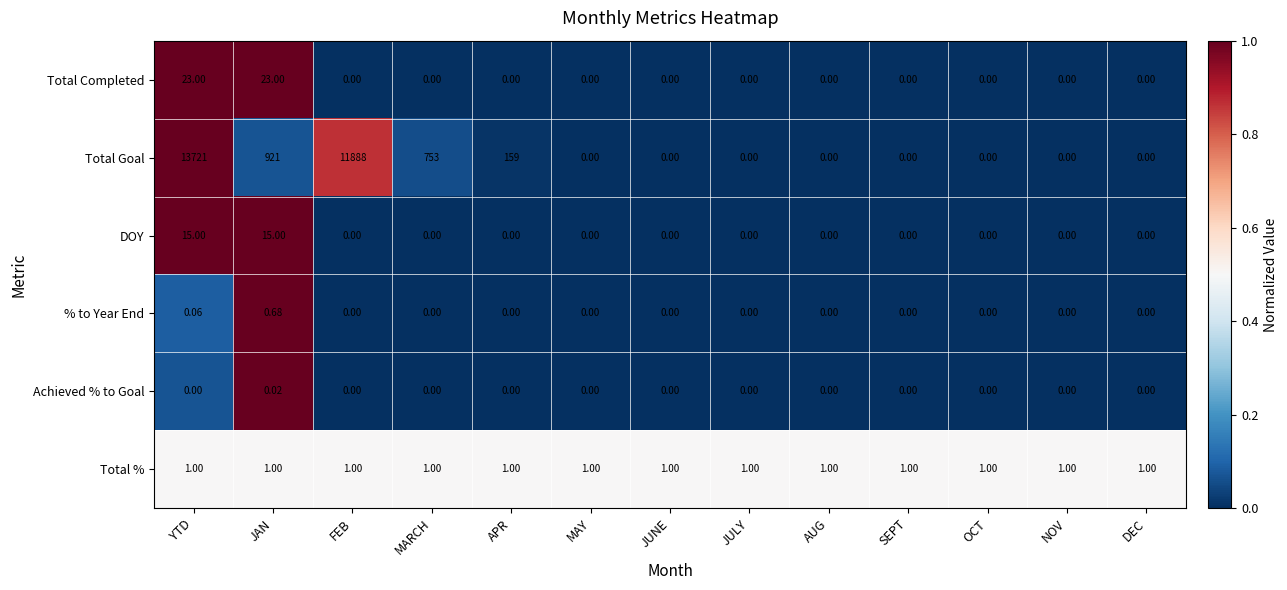

Rank the series by their maximum value, from highest to lowest.

Total Goal, Total Completed, DOY, Total %, % to Year End, Achieved % to Goal